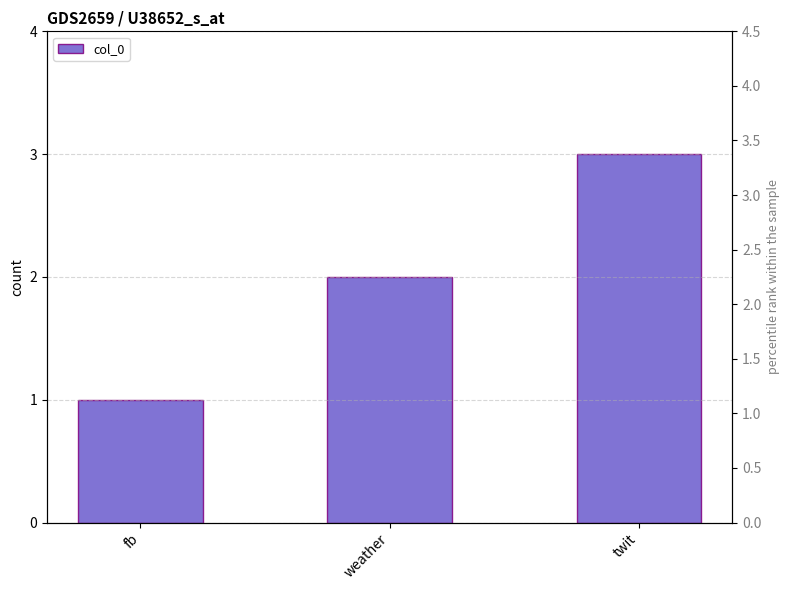

Count the number of data series in this chart.

1